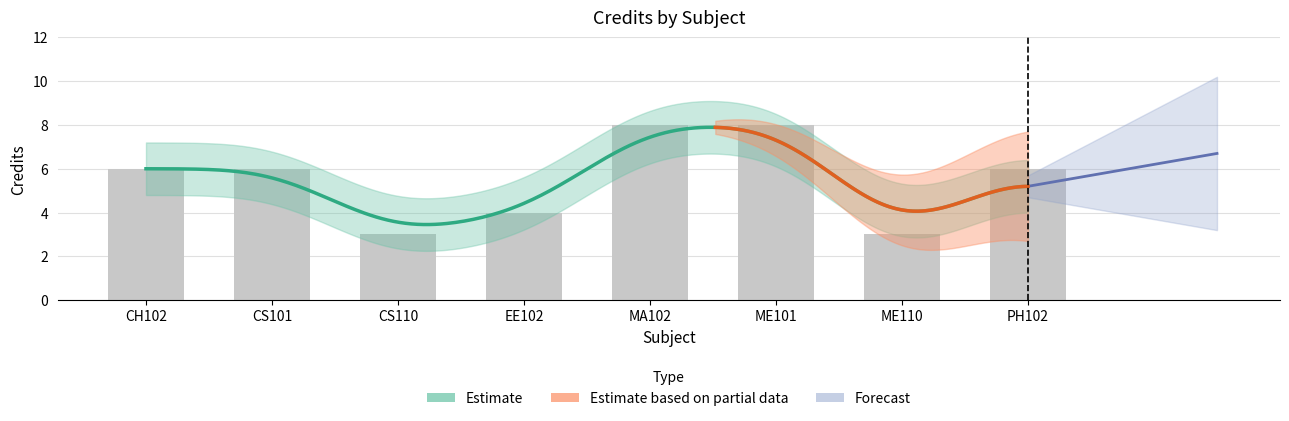

What is the maximum value shown in the chart?

8